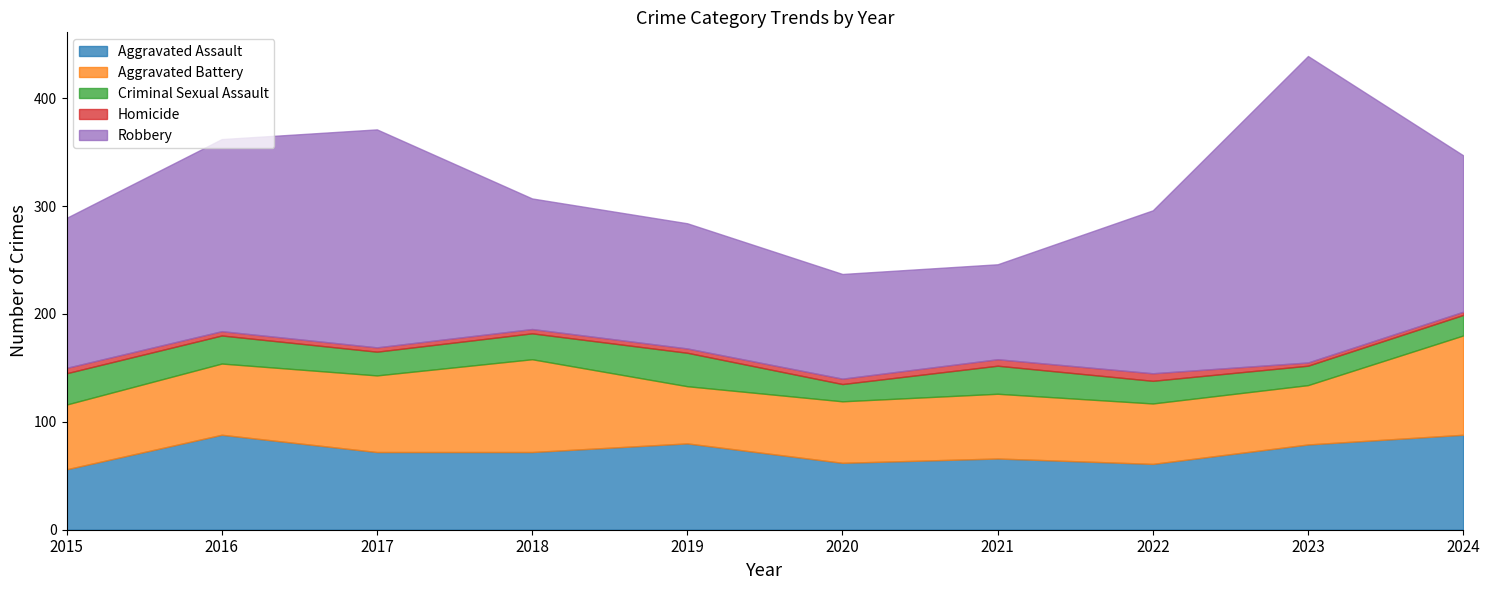

At 2021, list the series in order from smallest to largest.

Homicide, Criminal Sexual Assault, Aggravated Battery, Aggravated Assault, Robbery